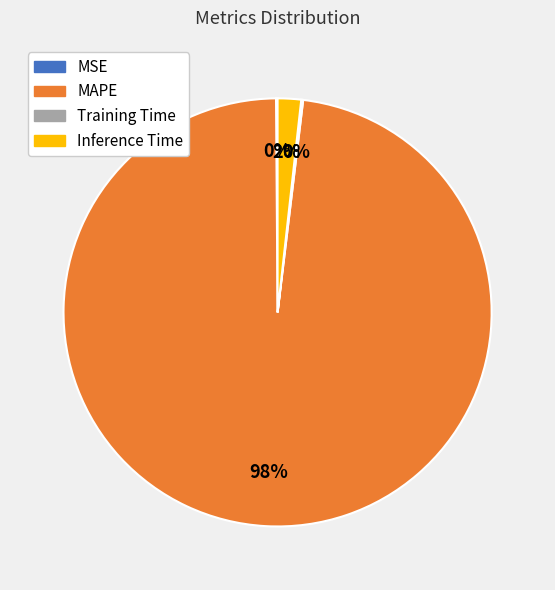

To the nearest percent, what portion does Inference Time represent?

2%